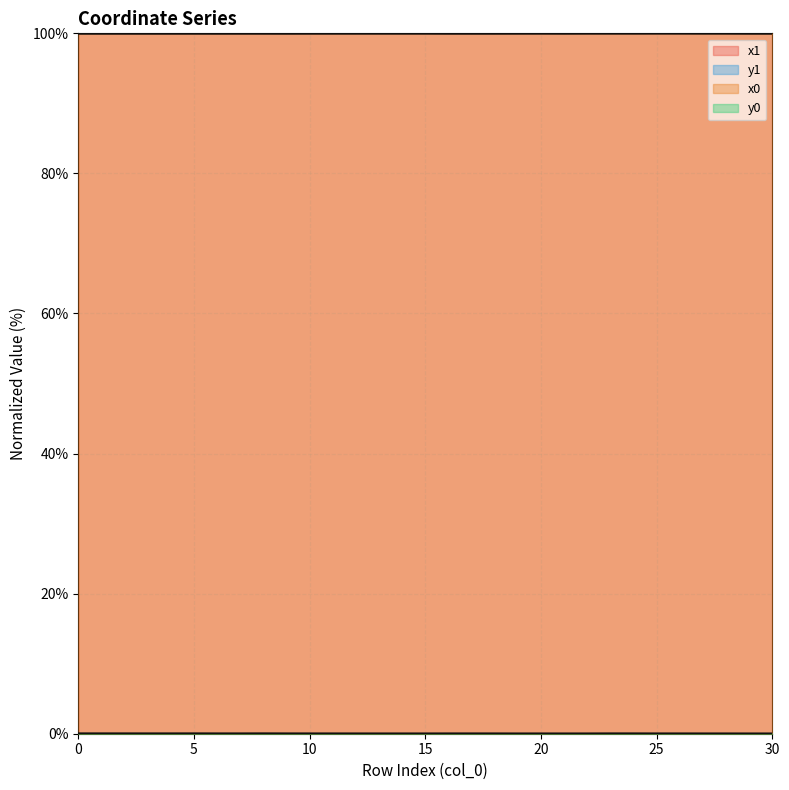

True or false: y0 and x0 intersect in this chart.

False